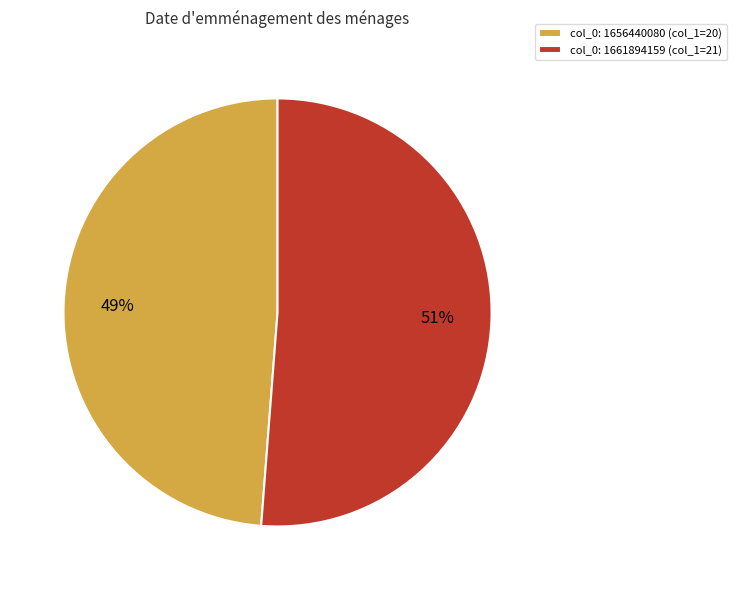

Count the number of slices in the pie.

2